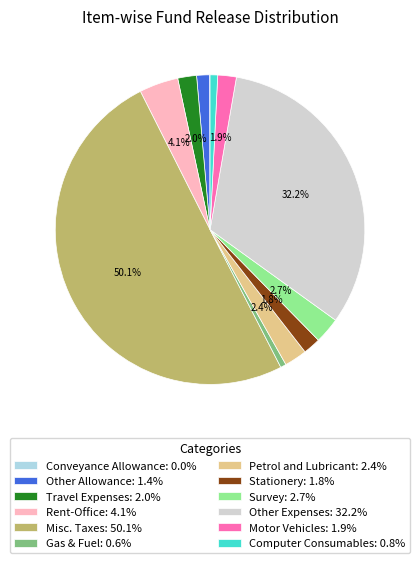

What is the majority slice?

Misc. Taxes